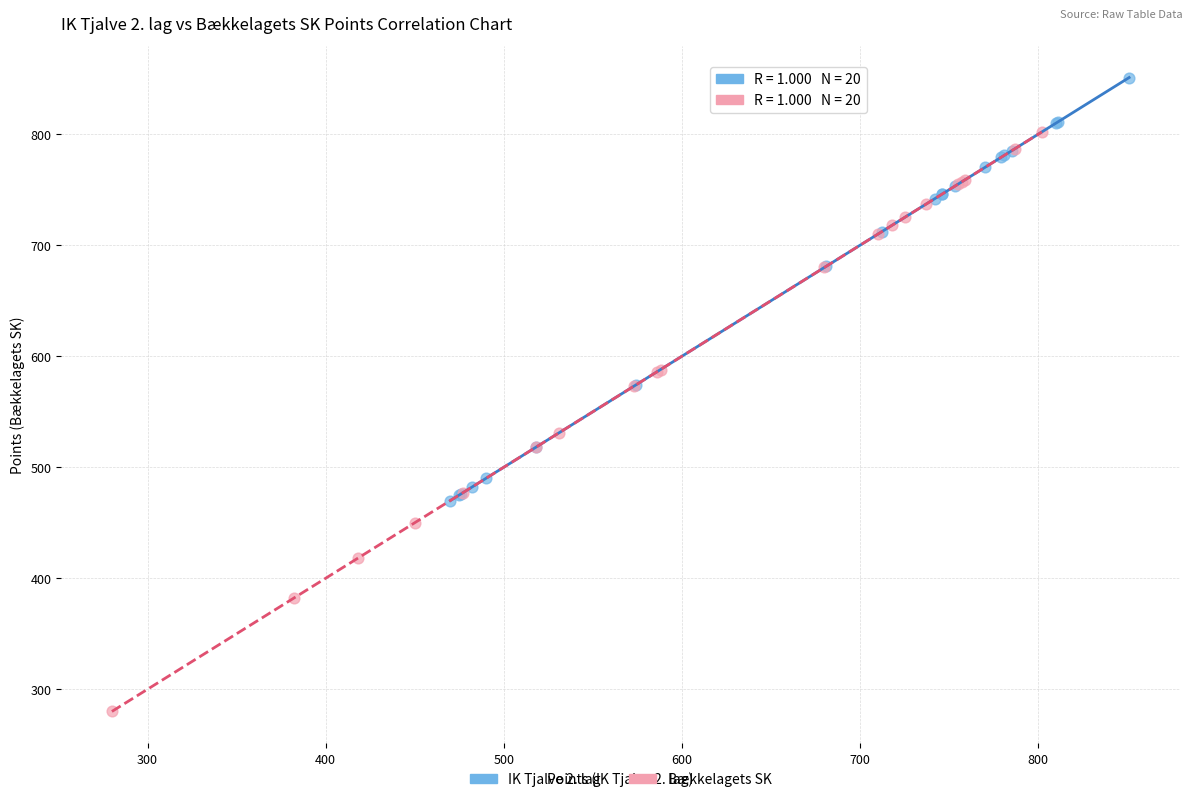

Which series contains the lowest Y value?

Bækkelagets SK